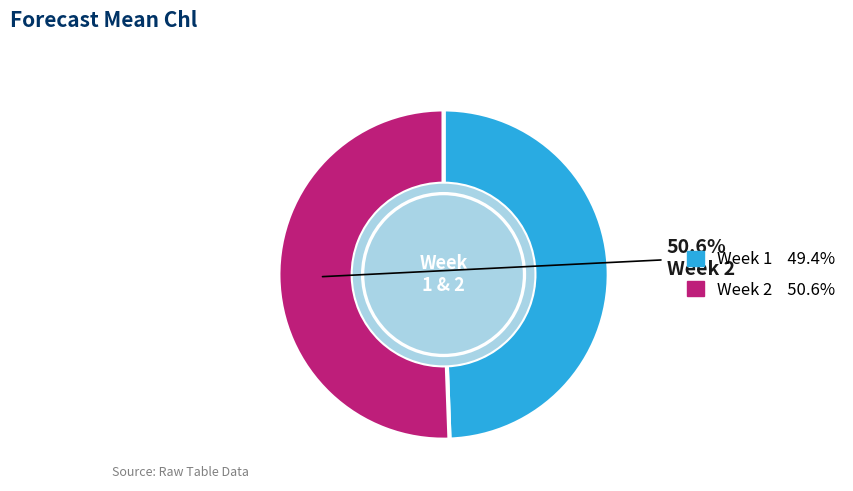

Does any single category account for the majority?

Yes